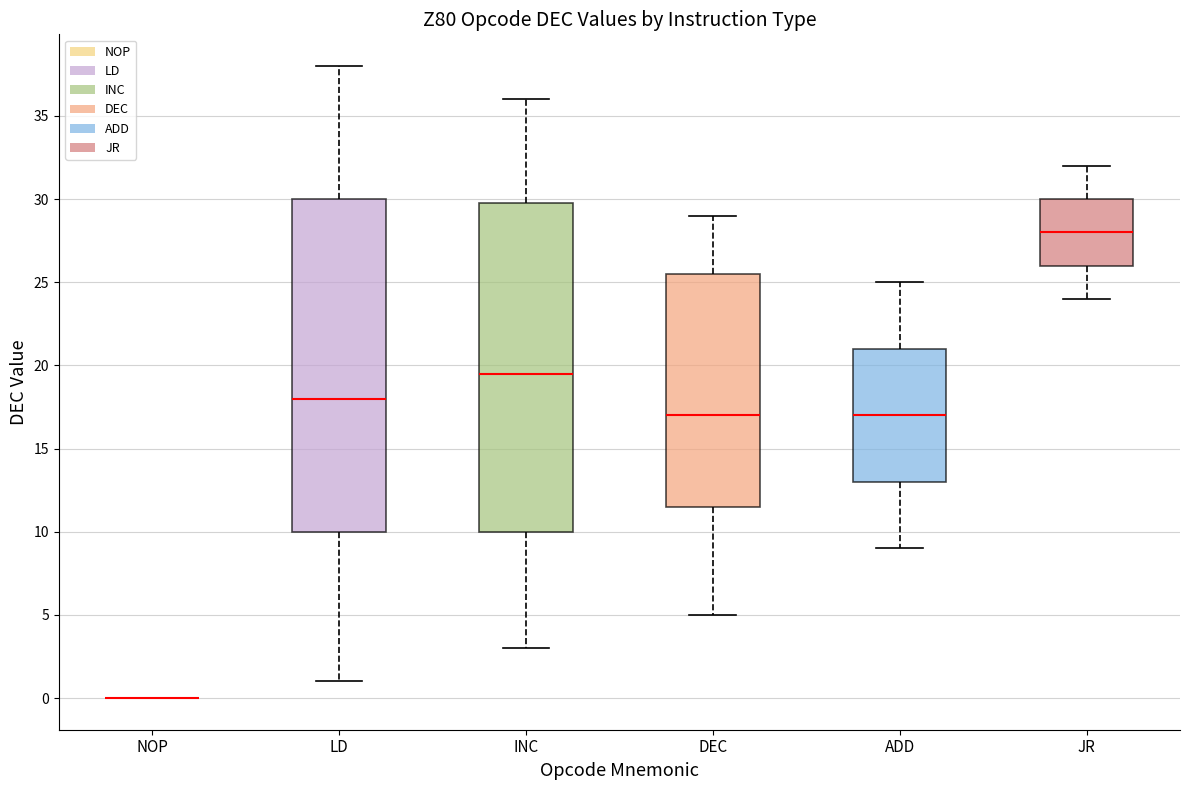

Reading left to right, transcribe this box plot: for each box, give where its median line is, the range the box spans, and where its two whiskers end, as read against the y-axis. The values are not printed on the chart, so give them approximately, as read against the axis.

NOP: box collapsed to a line at 0.0, whiskers 0.0 to 0.0
LD: median 18.0, box 10.0 to 30.0, whiskers 1.0 to 38.0
INC: median 19.5, box 10.0 to 30.0, whiskers 3.0 to 36.0
DEC: median 17.0, box 11.5 to 25.5, whiskers 5.0 to 29.0
ADD: median 17.0, box 13.0 to 21.0, whiskers 9.0 to 25.0
JR: median 28.0, box 26.0 to 30.0, whiskers 24.0 to 32.0